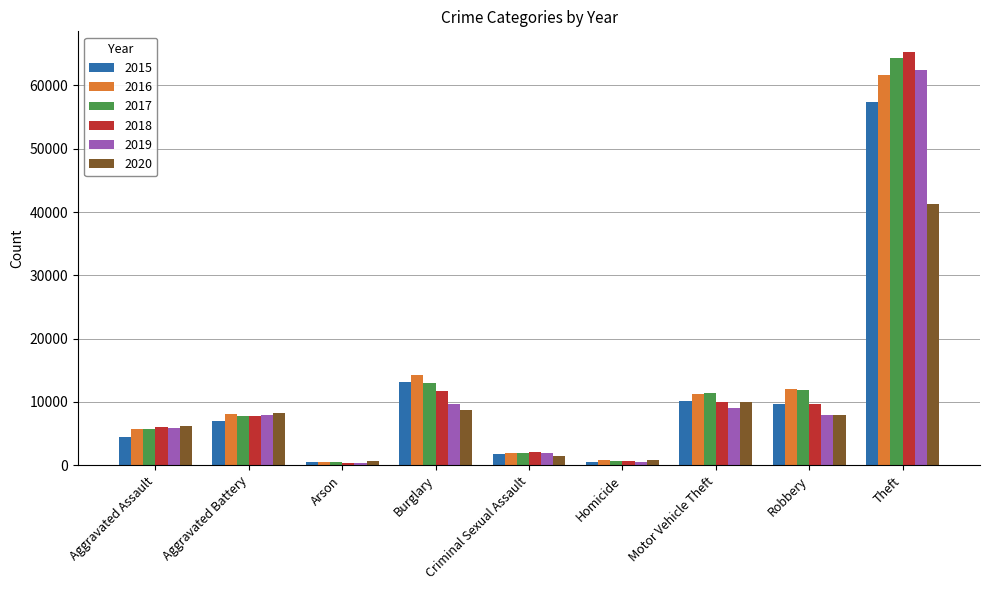

Is the value of 2020 at Arson greater than the value of 2017 at Aggravated Assault?

No